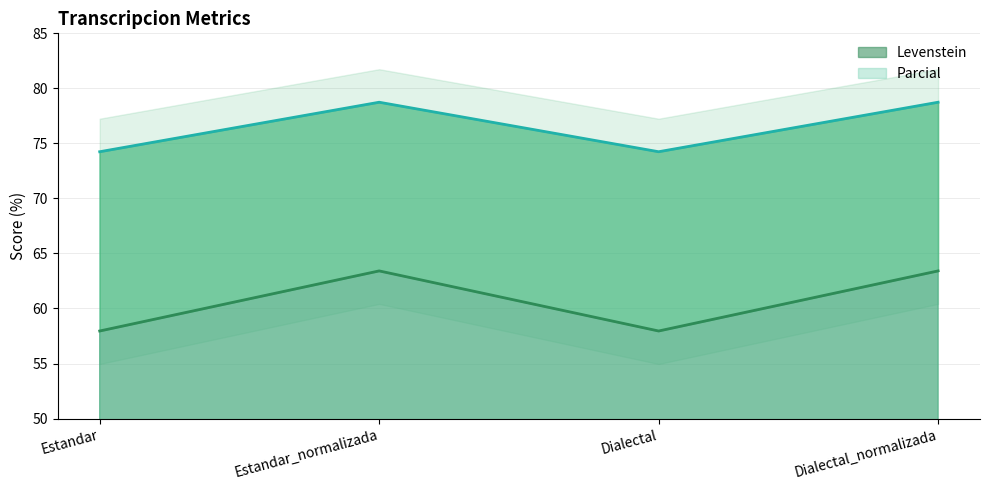

What is the value of the Parcial point at the 1st from the left?

74.2